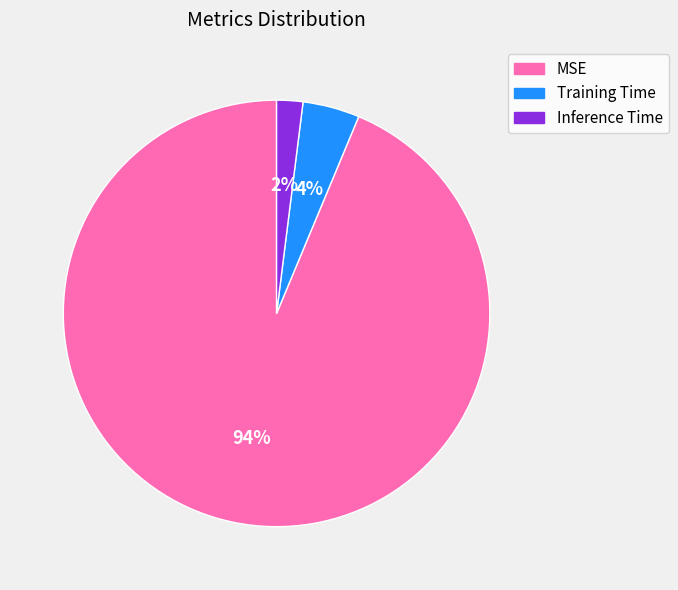

Is there any slice that represents more than half of the pie?

Yes